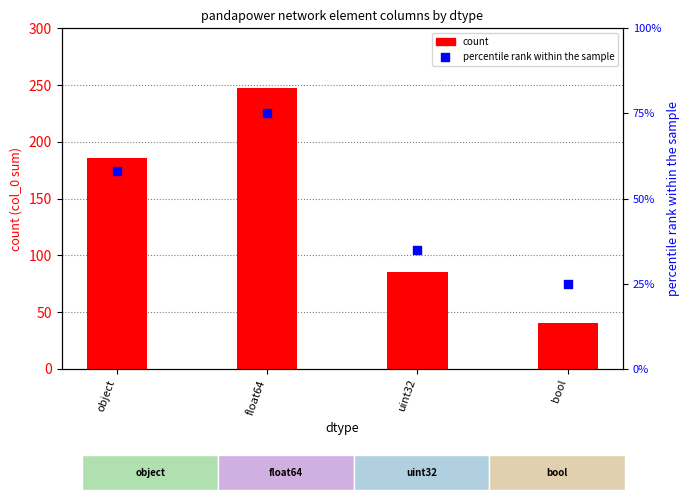

Which series has the largest total across all categories?

count